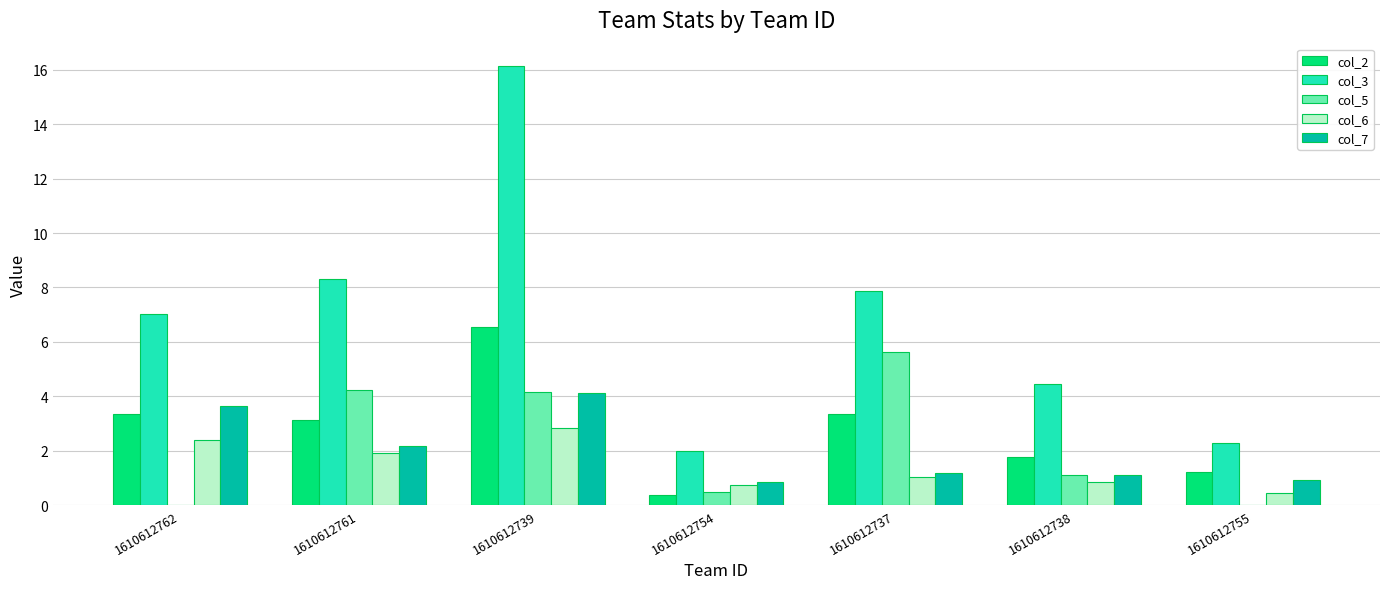

Is it true that col_3 equals 12.3 at 1610612737?

False